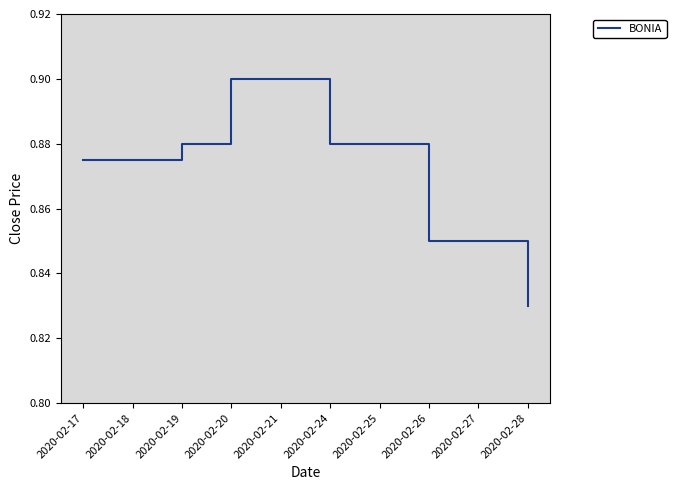

Between 2020-02-24 and 2020-02-27, which is larger?

2020-02-24